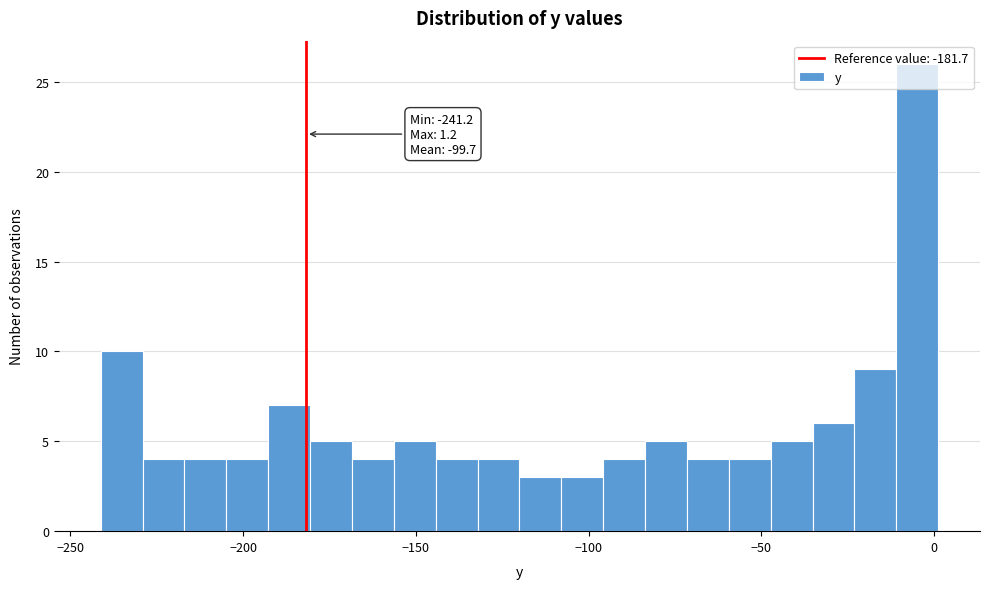

Around what value on the x-axis is the tallest bar? Give the approximate position of its centre, as read against the axis.

-5